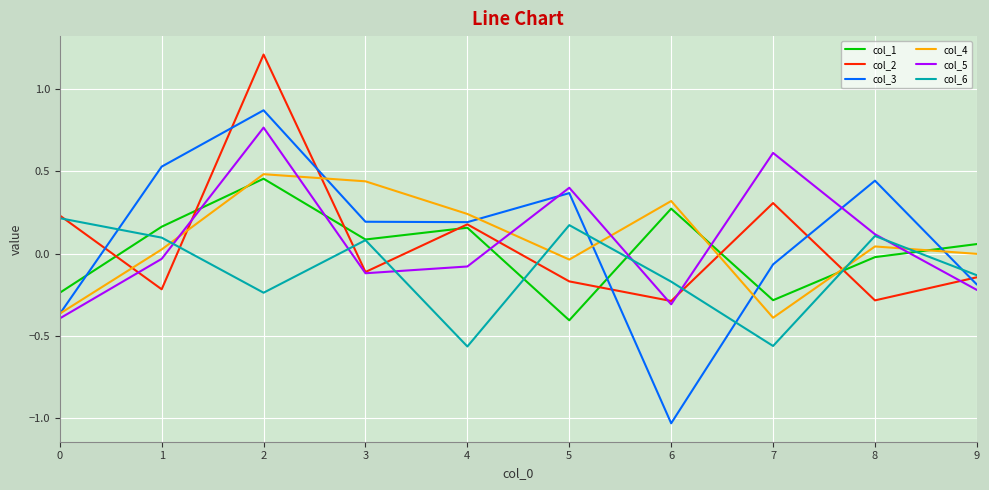

What is the greatest value displayed?

1.2